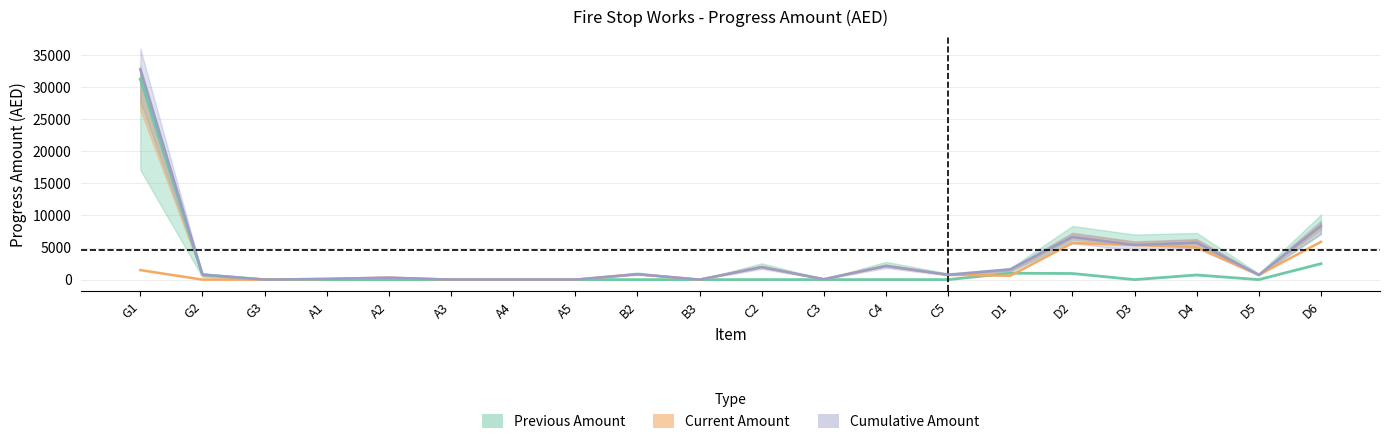

Count the number of data series in this chart.

3